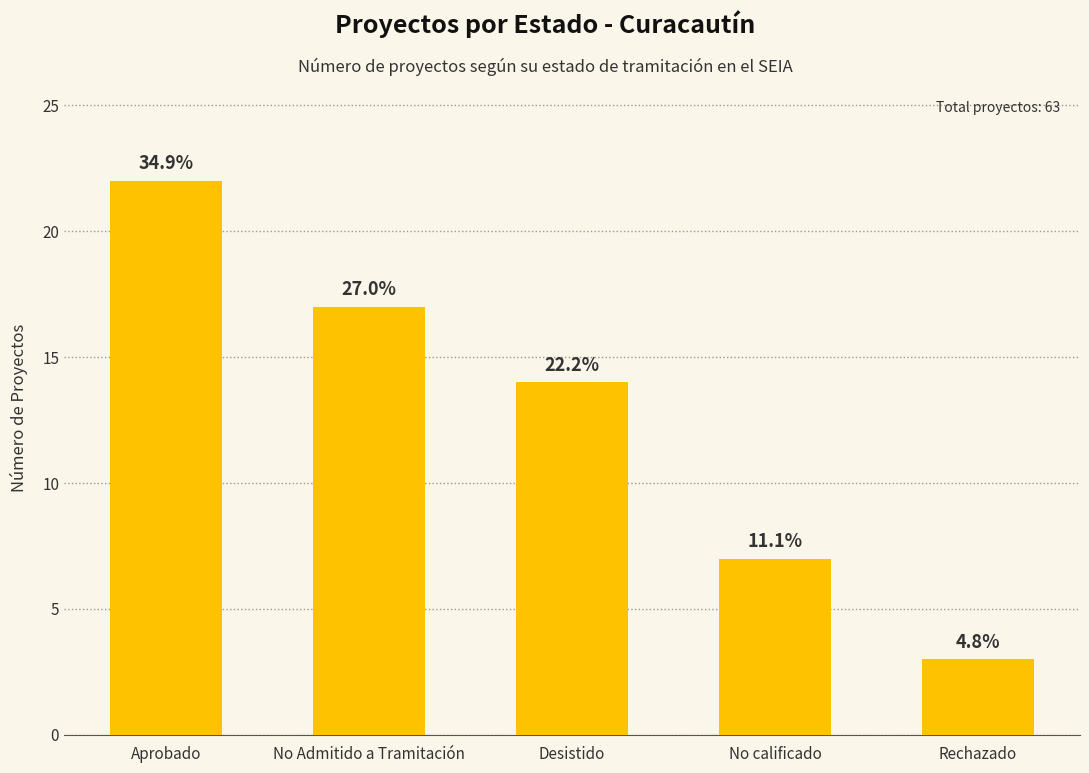

What is the value of the 3rd bar from the left?

14